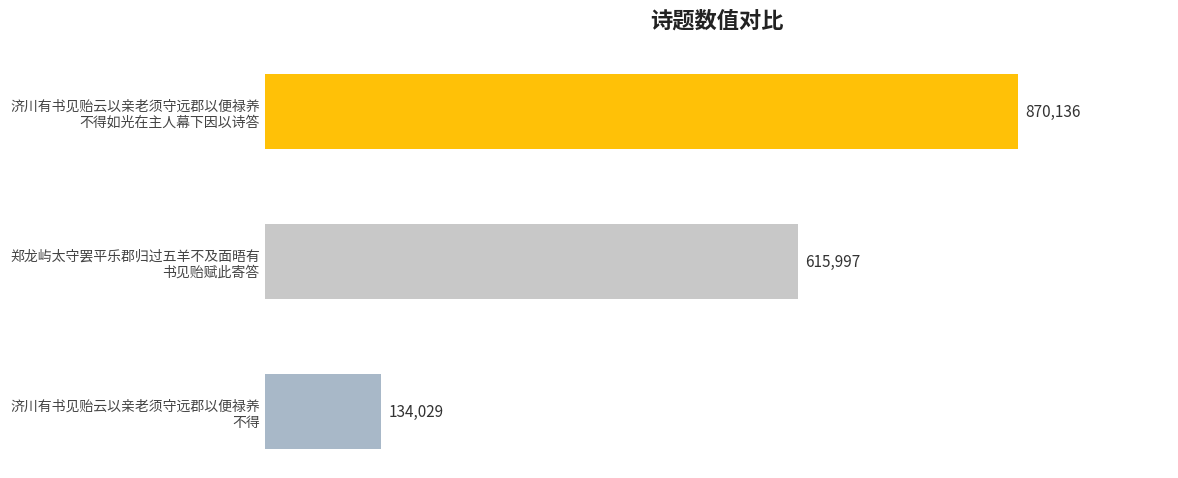

Rank the categories by value from highest to lowest.

济川有书见贻云以亲老须守远郡以便禄养
不得如光在主人幕下因以诗答, 郑龙屿太守罢平乐郡归过五羊不及面晤有
书见贻赋此寄答, 济川有书见贻云以亲老须守远郡以便禄养
不得